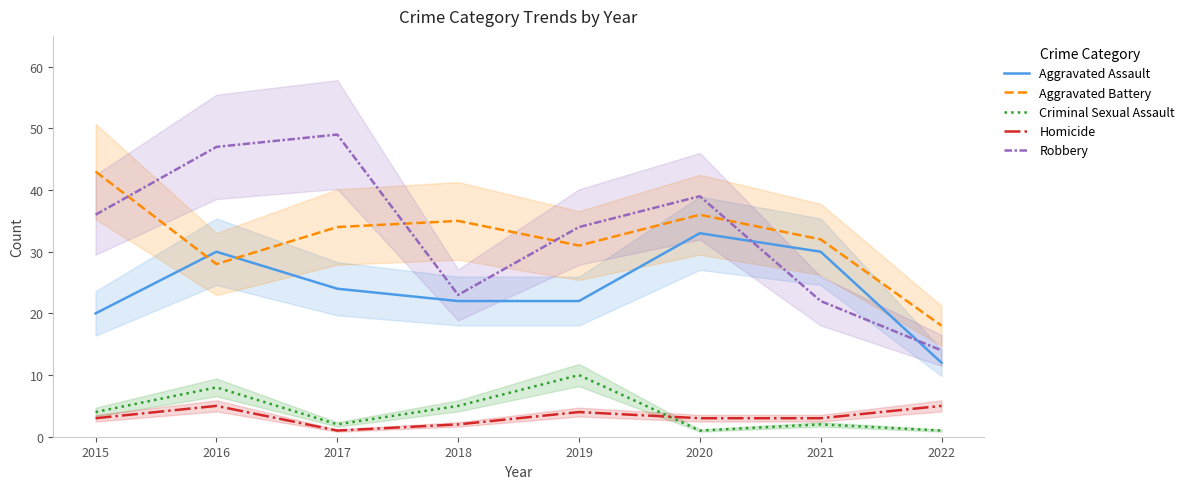

What is the difference between the highest and lowest values at 2017?

48